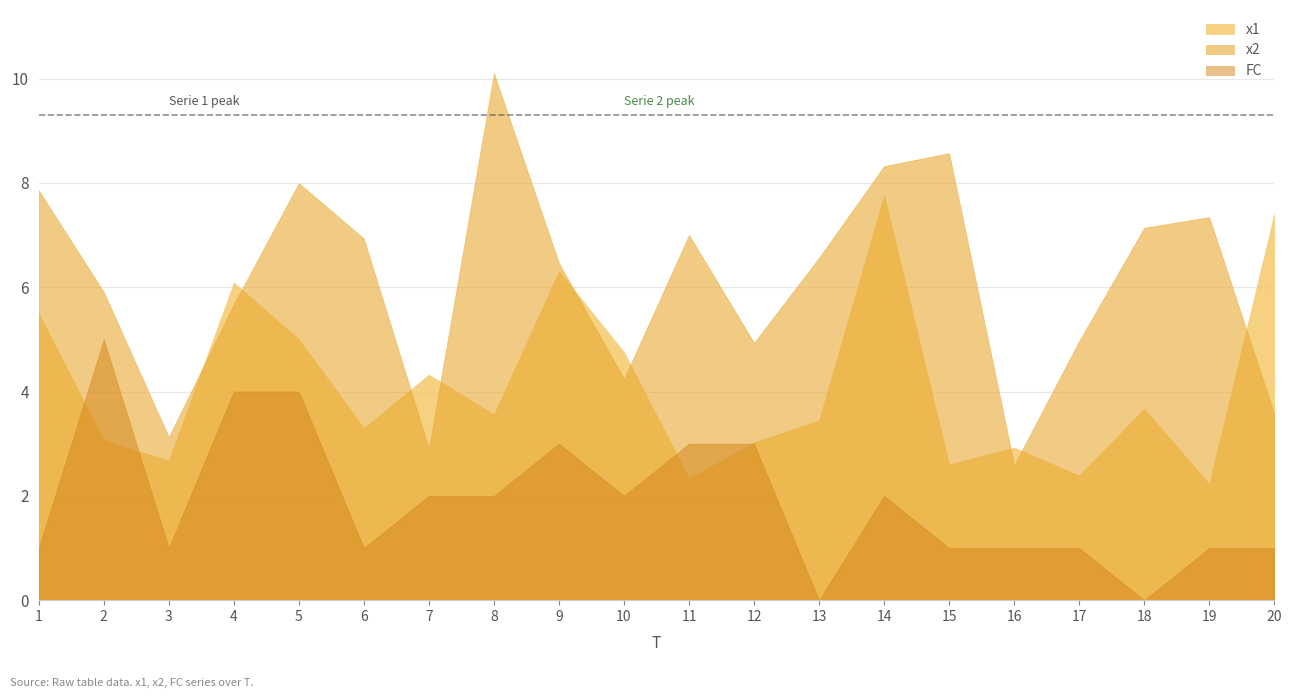

What are all the series names shown in the legend?

x1, x2, FC